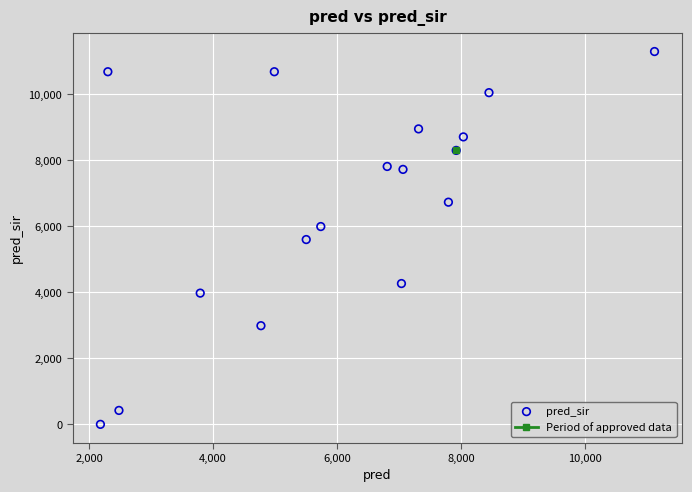

What is the range of Y values (max minus min)?

11295.0